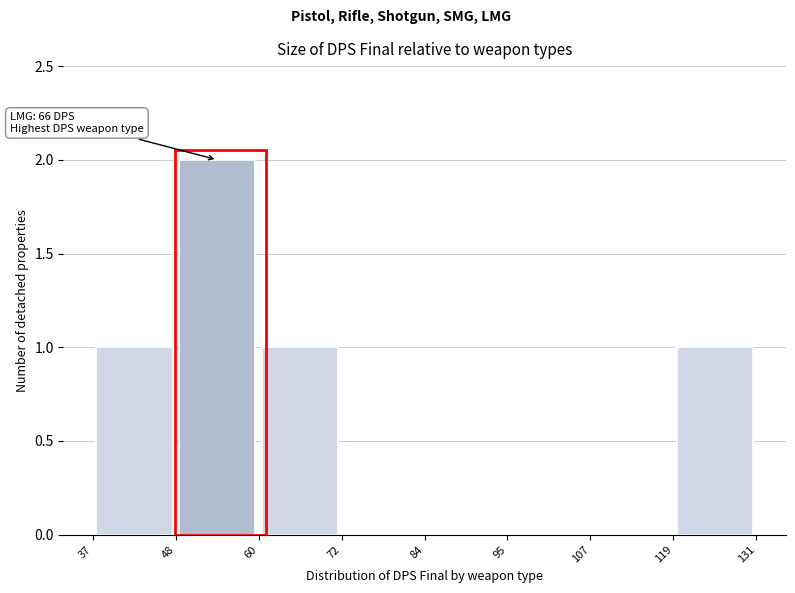

Over which range of the x-axis is the bar tallest?

48 to 60